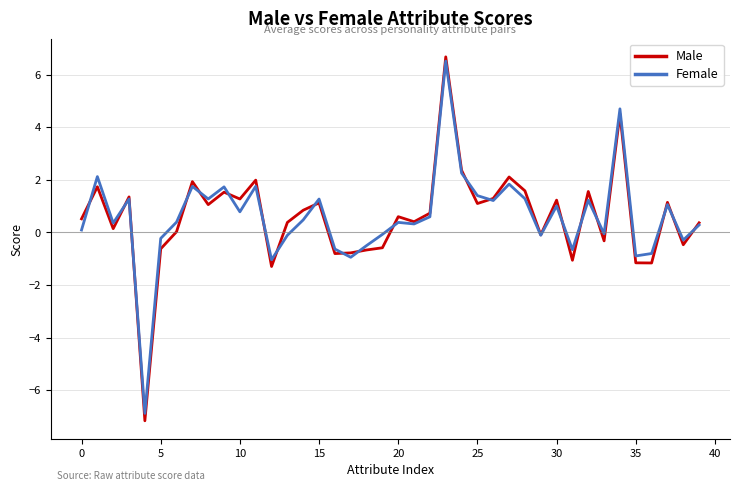

Which series has the widest spread of values?

Male